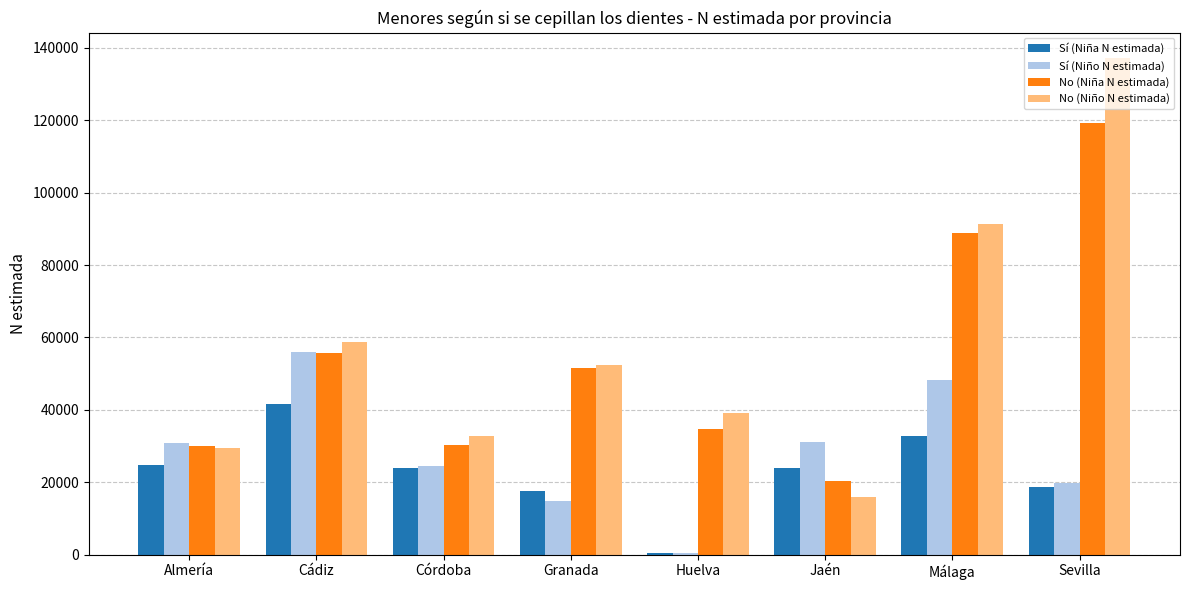

What are all the series names shown in the legend?

Sí (Niña N estimada), Sí (Niño N estimada), No (Niña N estimada), No (Niño N estimada)